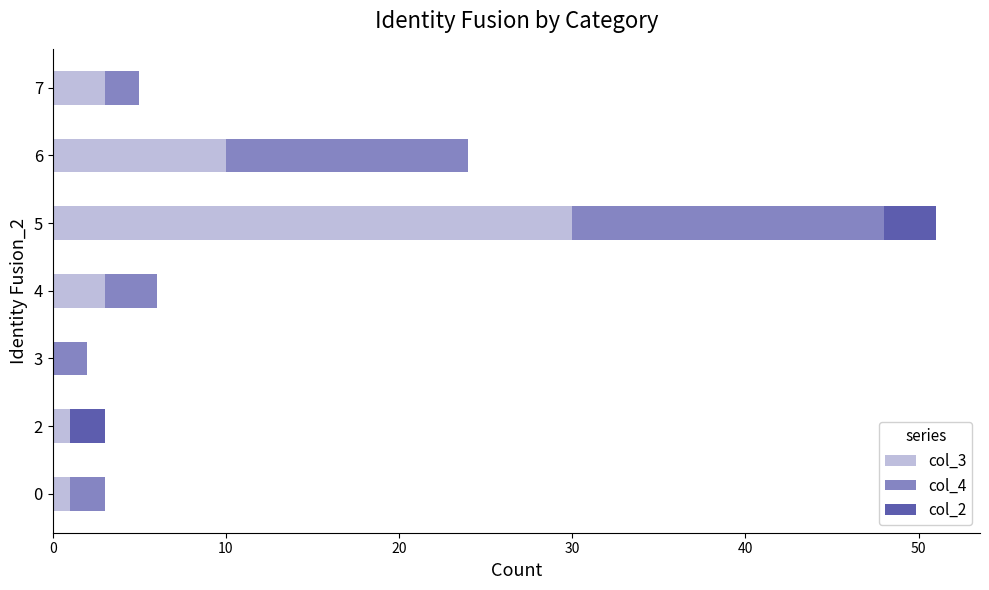

True or false: col_3 has a value of 10 at 6.

True